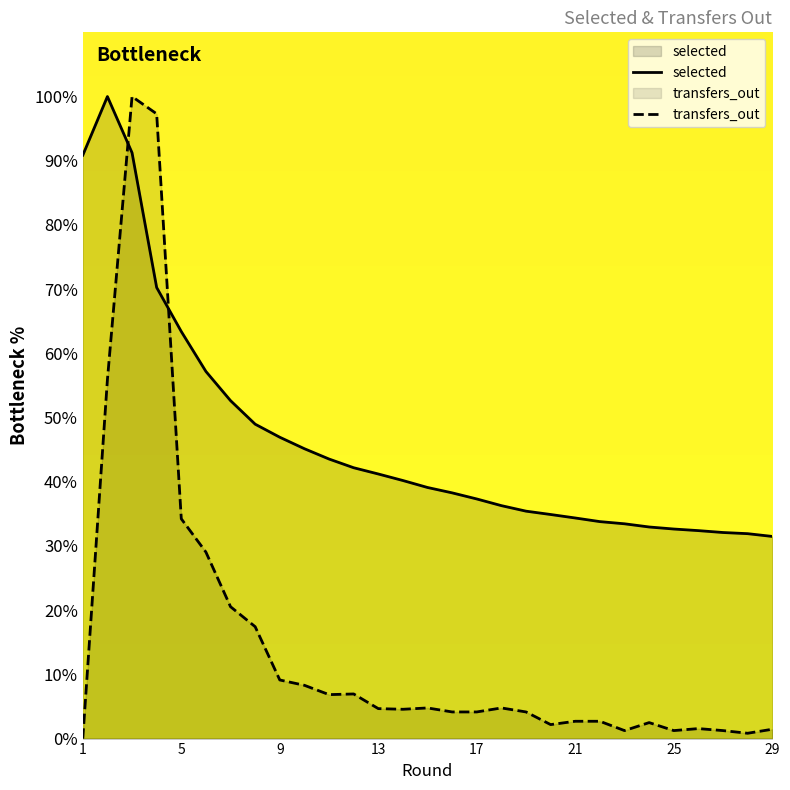

How many interior local peaks does the transfers_out series have?

6